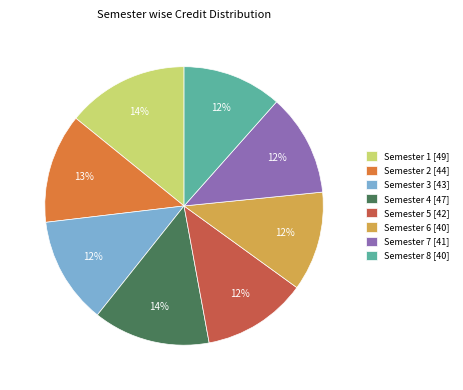

To the nearest percent, what is the average slice percentage?

12%